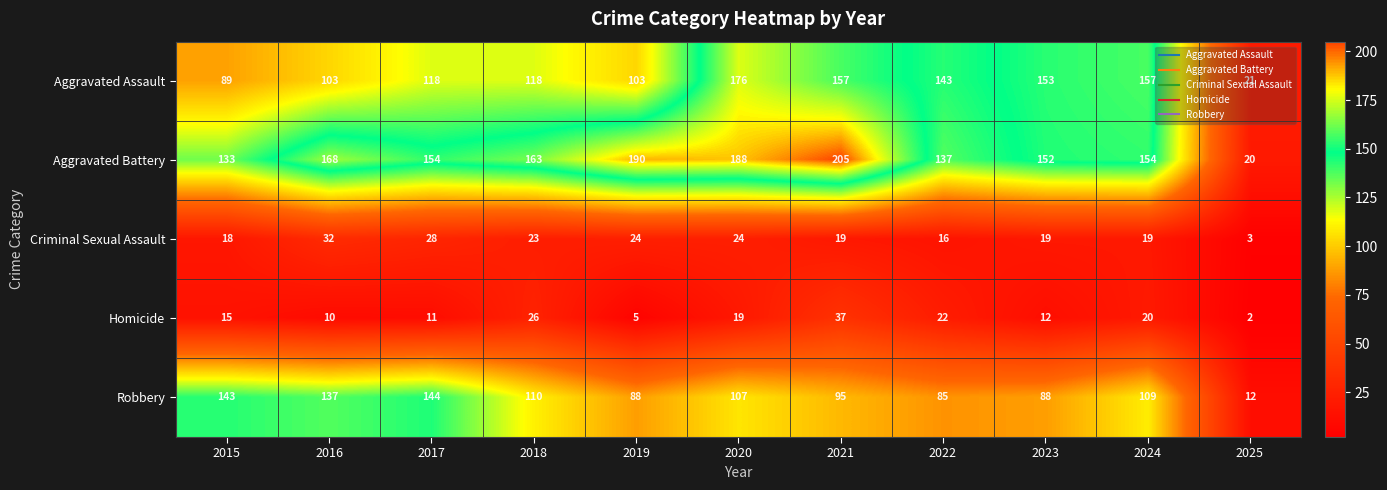

Rank the series at 2024 from lowest to highest value.

Criminal Sexual Assault, Homicide, Robbery, Aggravated Battery, Aggravated Assault